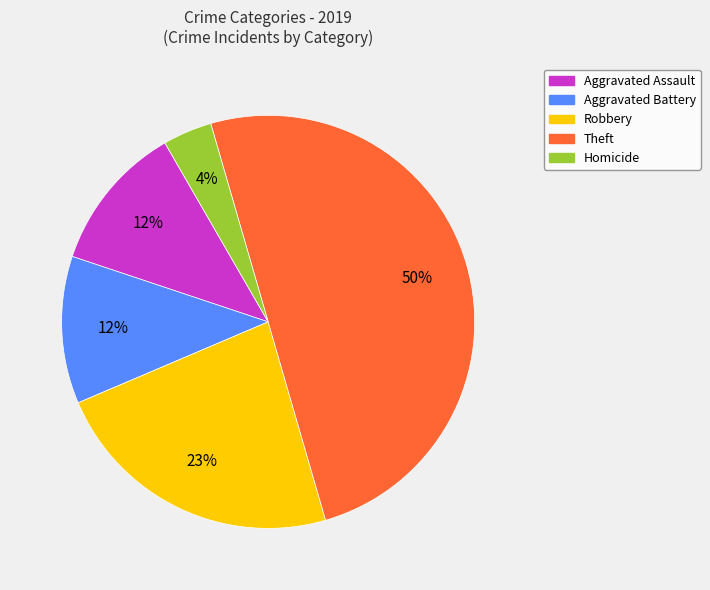

To the nearest percent, what is the difference between the largest and smallest slice percentages?

46%